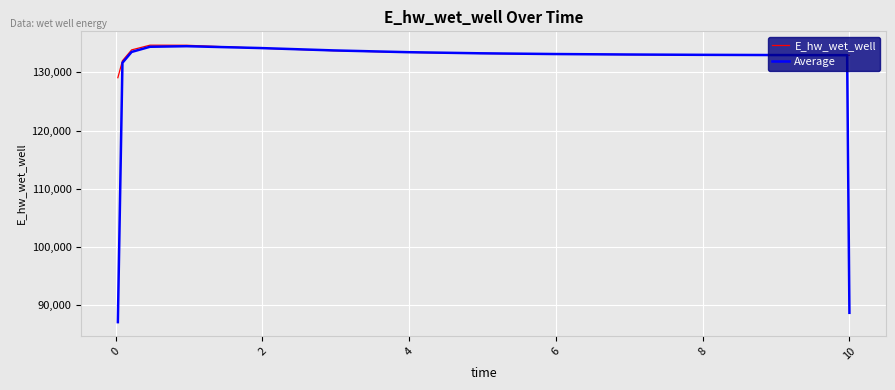

Which series has the widest spread of values?

Average